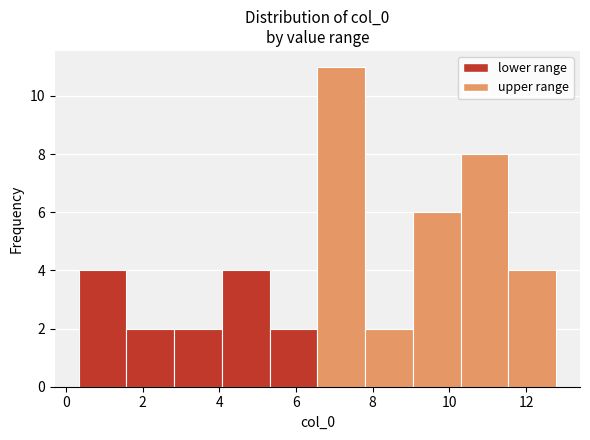

Reading left to right, transcribe this chart: for each bar, give the range it covers on the x-axis and its height. Neither the bar edges nor the heights are printed on the chart, so give them approximately, as read against the axes.

0.4 to 1.6: 4
1.6 to 2.8: 2
2.8 to 4.0: 2
4.0 to 5.4: 4
5.4 to 6.6: 2
6.6 to 7.8: 11
7.8 to 9.0: 2
9.0 to 10.2: 6
10.2 to 11.6: 8
11.6 to 12.8: 4